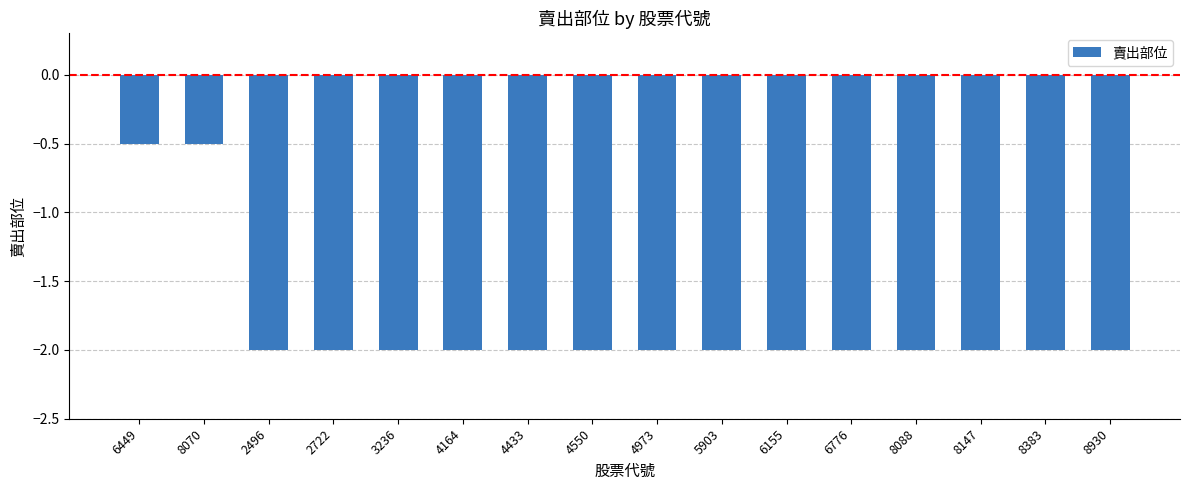

How many categories are shown in the chart?

16